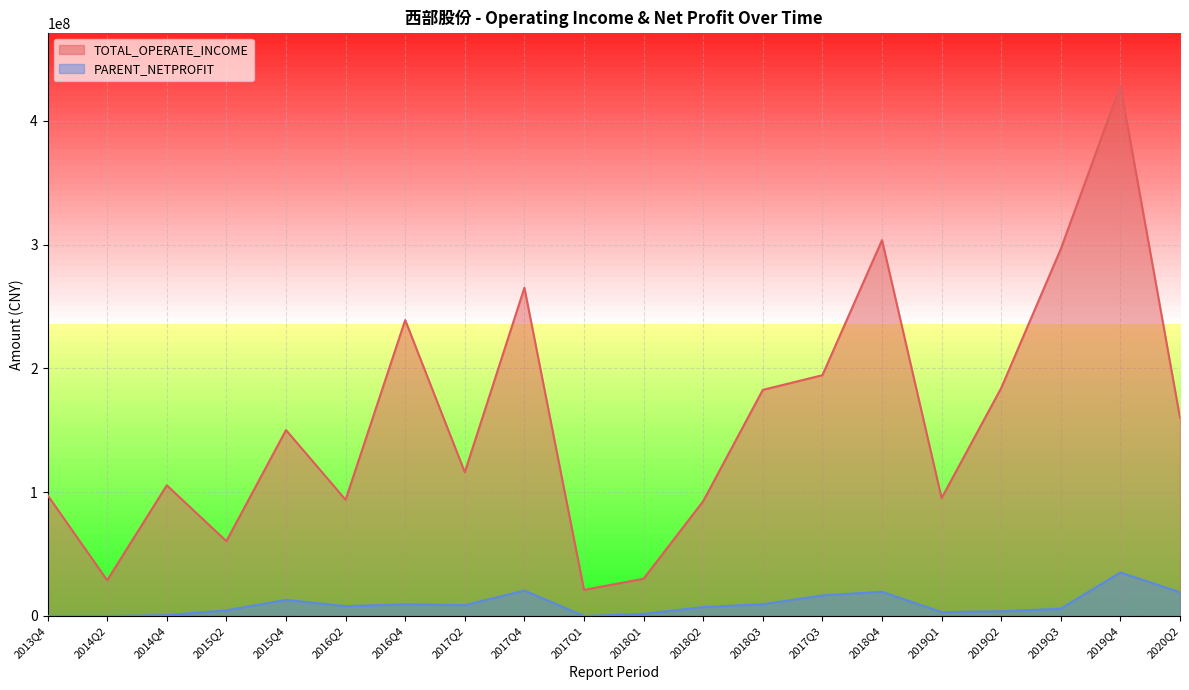

What are all the series names shown in the legend?

TOTAL_OPERATE_INCOME, PARENT_NETPROFIT